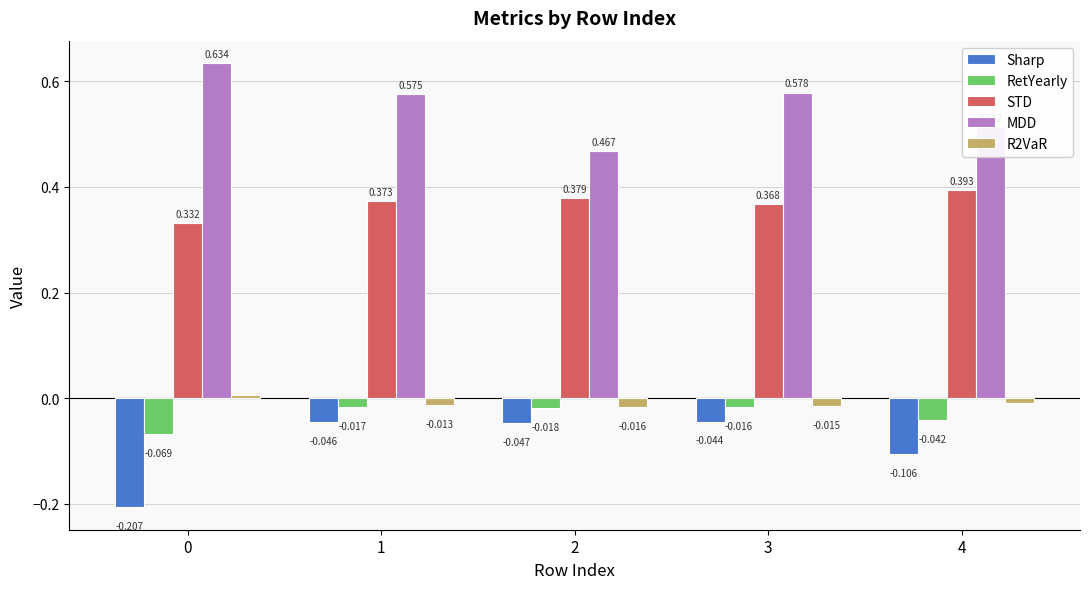

True or false: MDD has a value of 0.8 at 4.

False